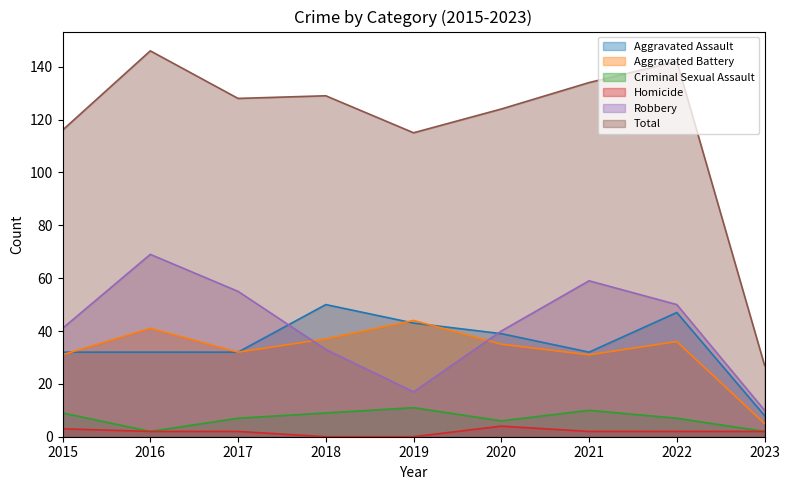

The value of Robbery at 2018 is 13. True or false?

False